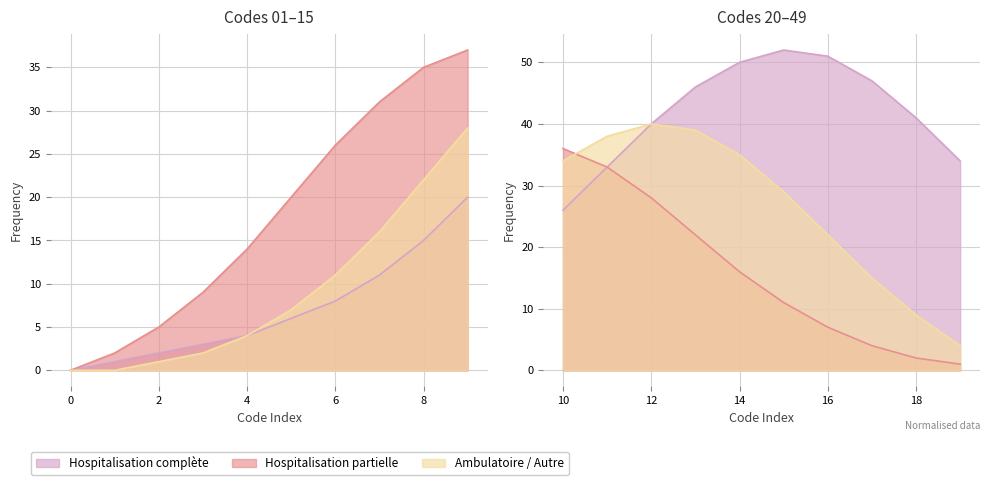

The Hospitalisation complète series shows 50 at 14. True or false?

True